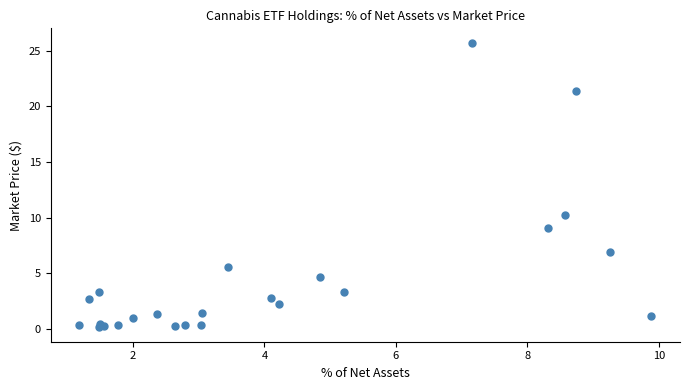

What Y value in the scatter plot is closest to 12?

10.2